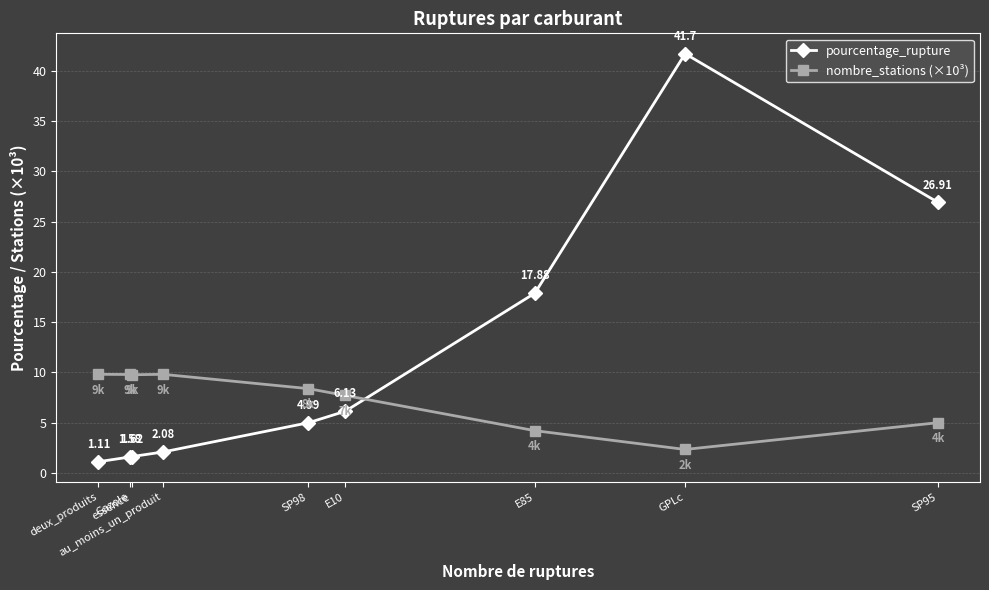

What is the sum of all pourcentage_rupture values?

104.0